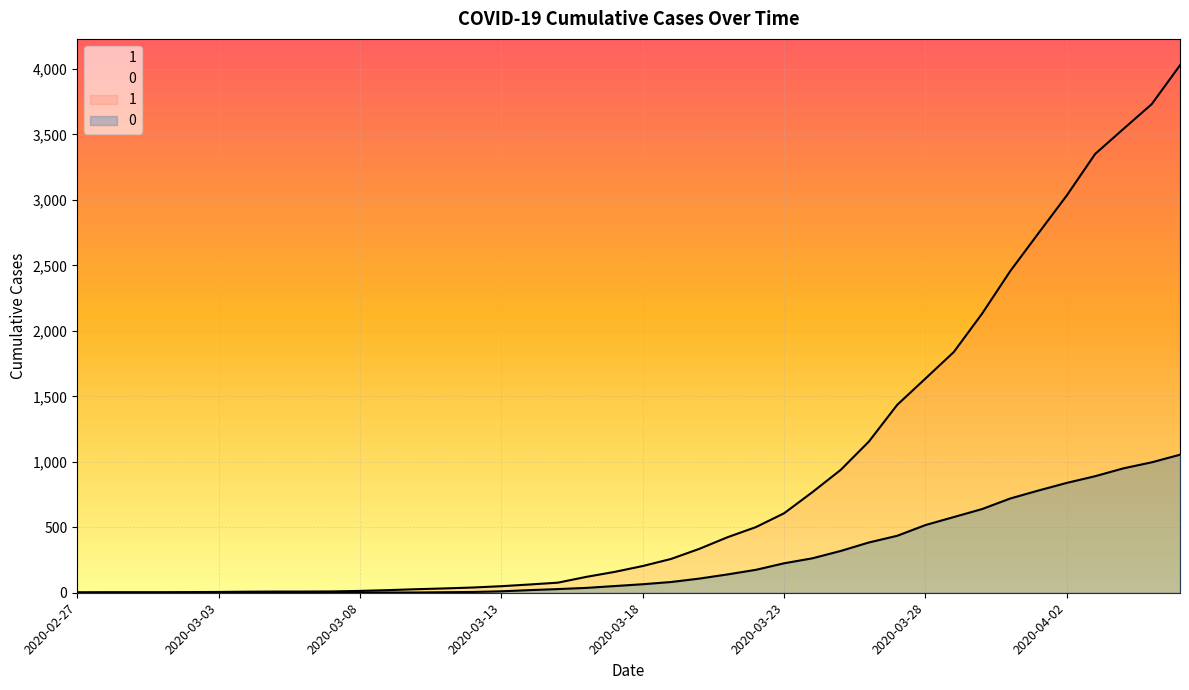

What position from the left is 2020-03-11?

14